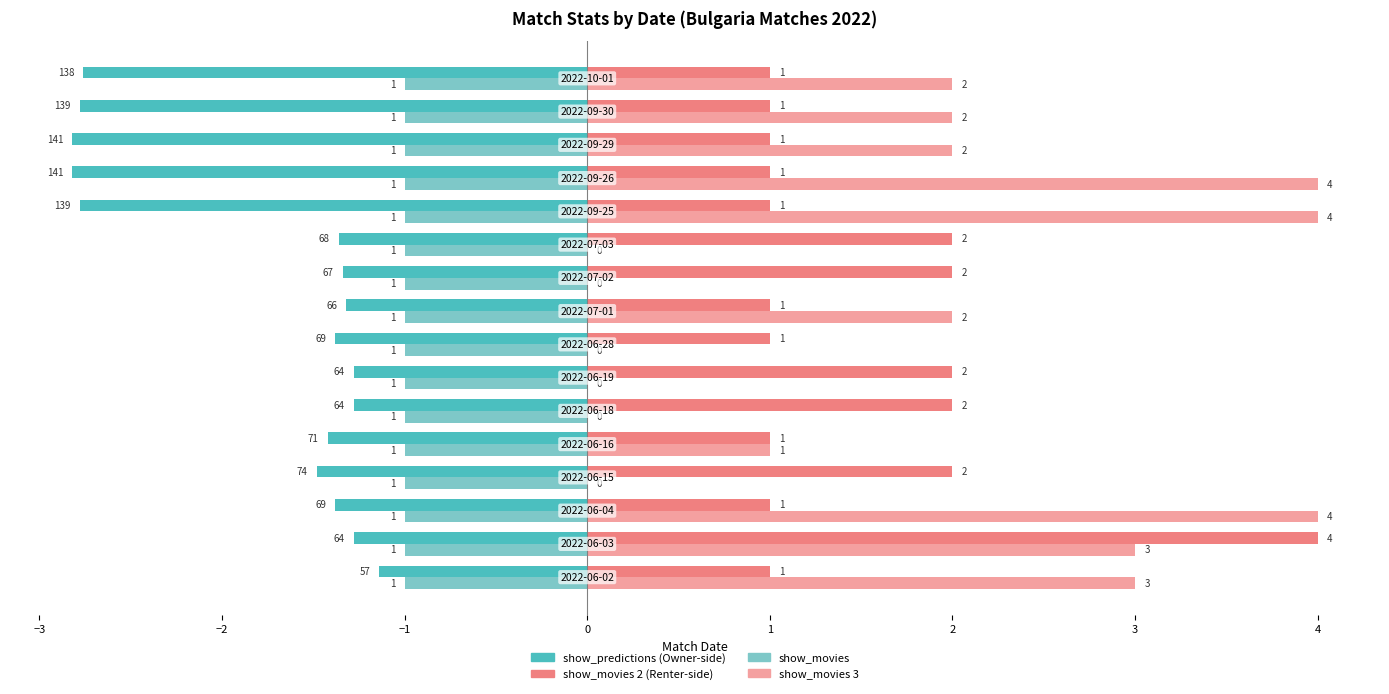

How many distinct data groups are displayed?

4